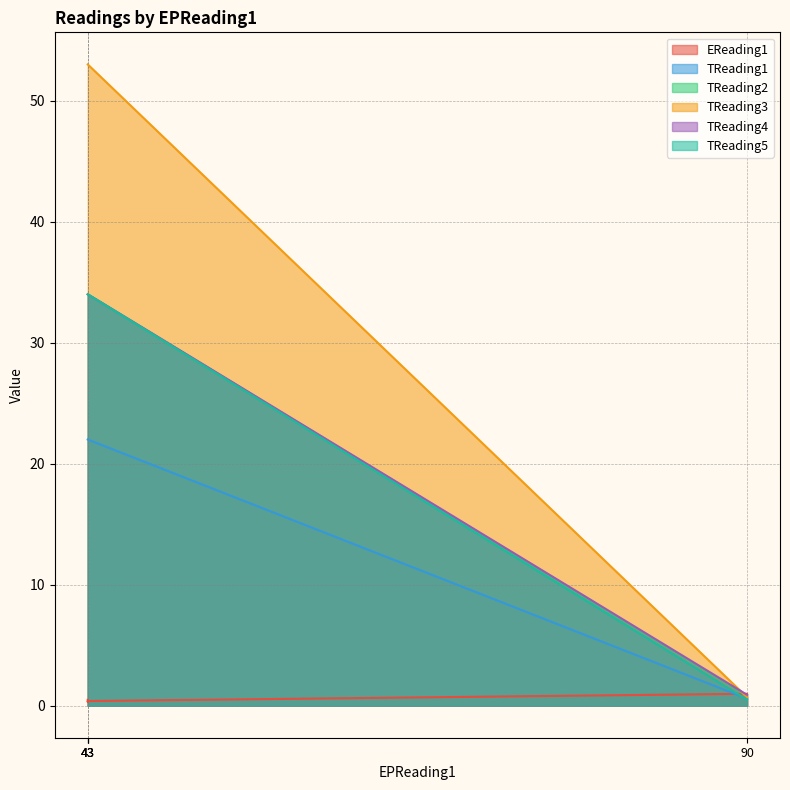

At which category does the chart reach its minimum across all series?

43